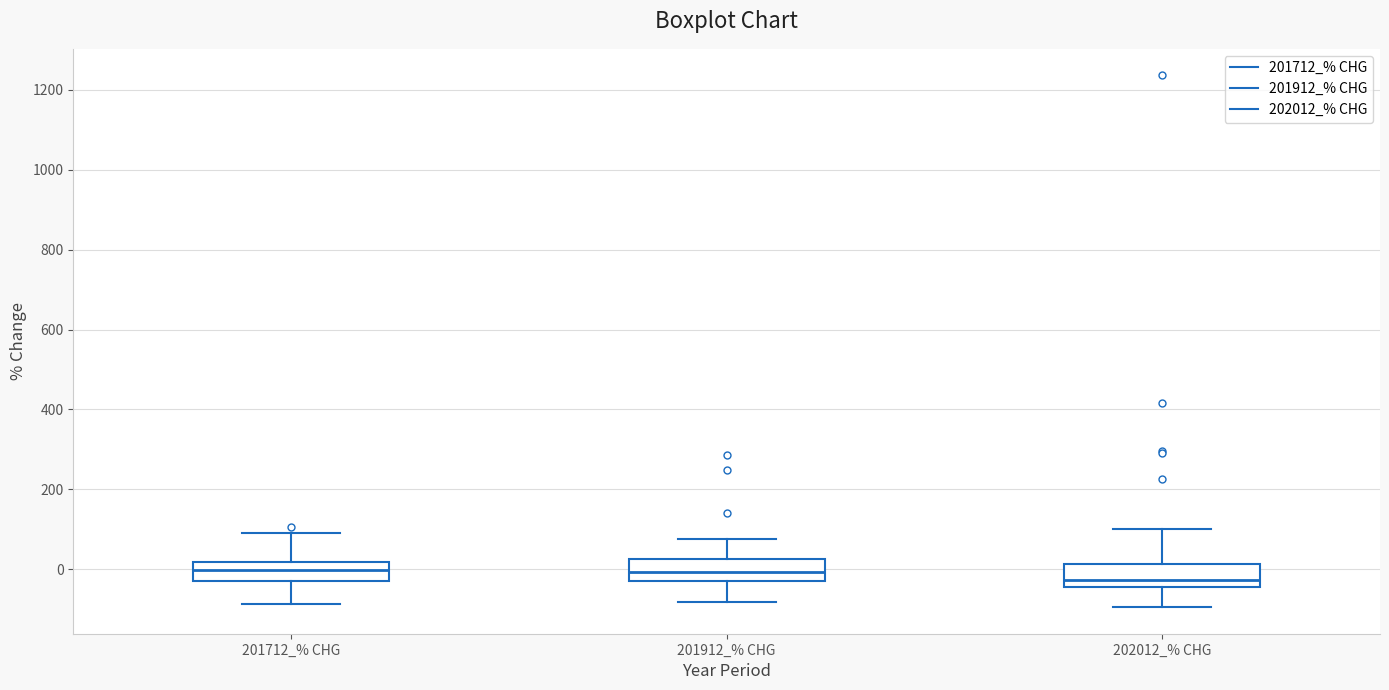

Reading left to right, transcribe this box plot: for each box, give where its median line is, the range the box spans, and where its two whiskers end, as read against the y-axis. The values are not printed on the chart, so give them approximately, as read against the axis.

201712_% CHG: median 0, box -20 to 20, whiskers -80 to 100
201912_% CHG: median 0, box -40 to 20, whiskers -80 to 80
202012_% CHG: median -20, box -40 to 20, whiskers -100 to 100